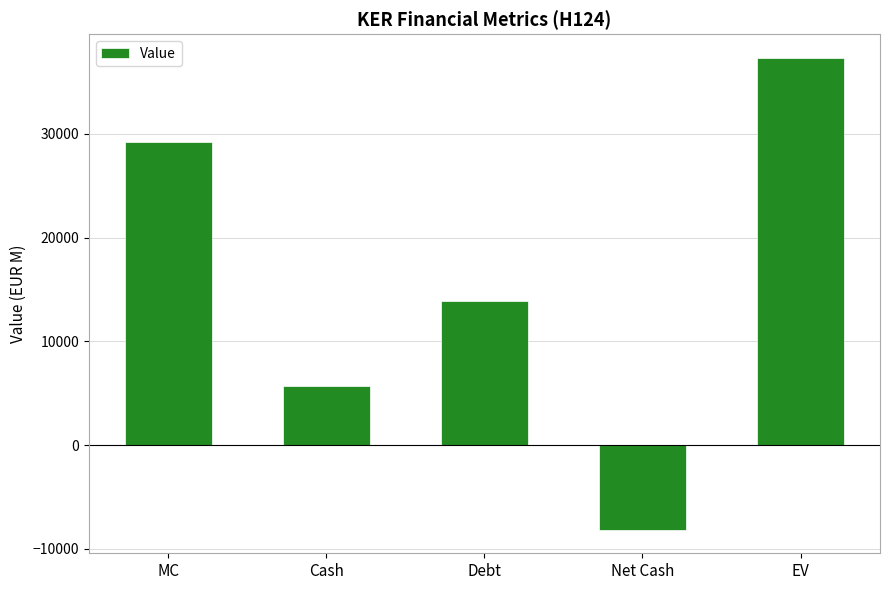

What is the label of the 5th bar from the left?

EV